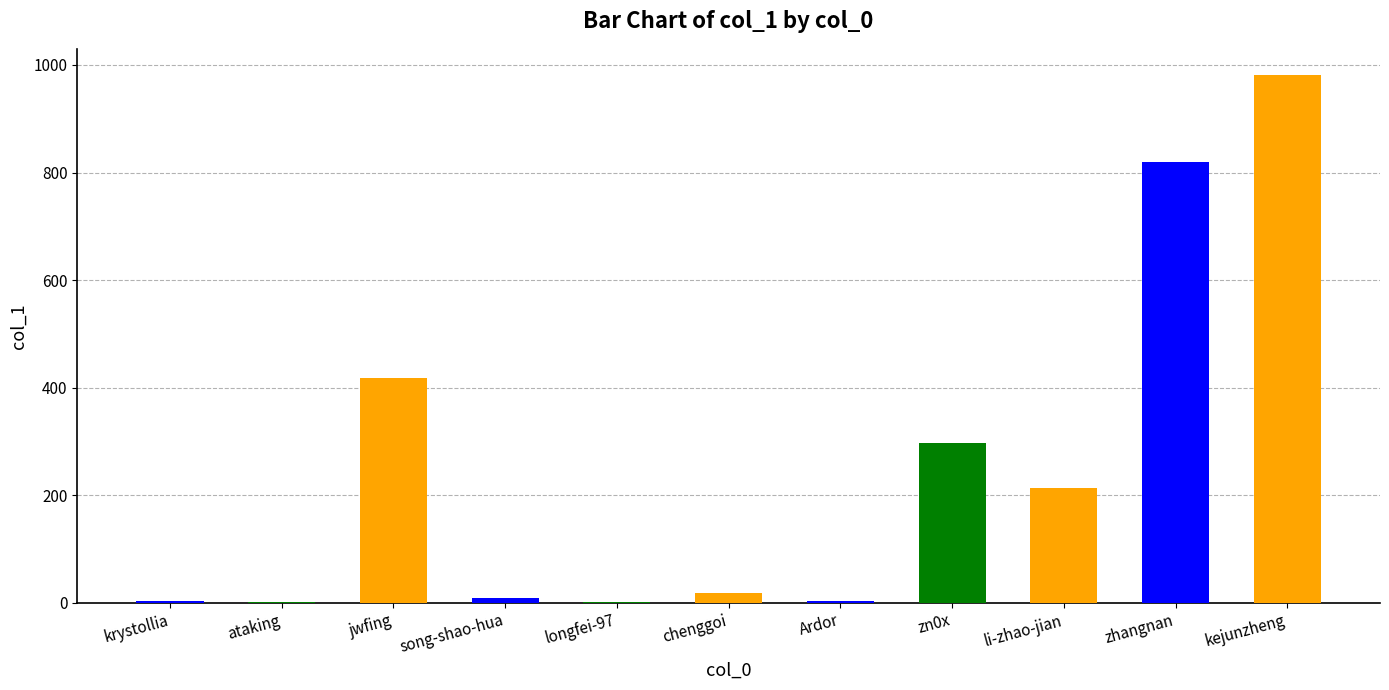

What is the maximum value shown in the chart?

981